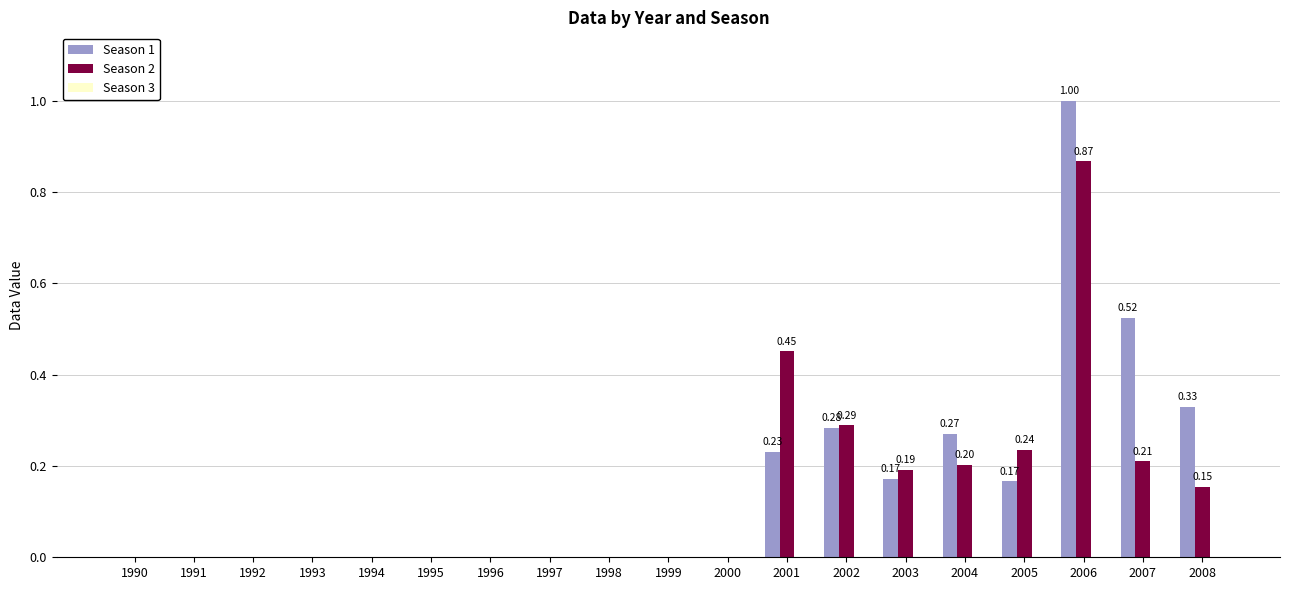

Between 1990 and 2007, which series saw the biggest shift?

Season 1